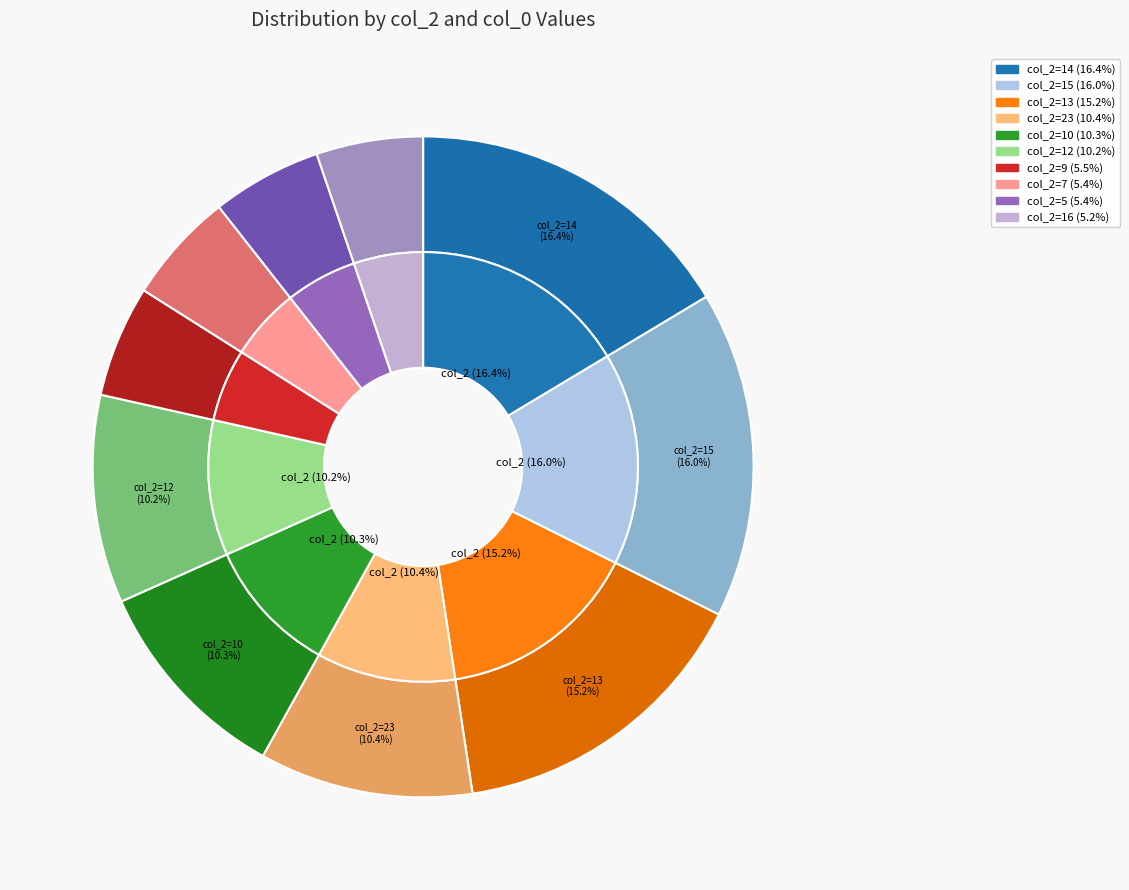

Is it true that 16 is 5% of the pie?

True